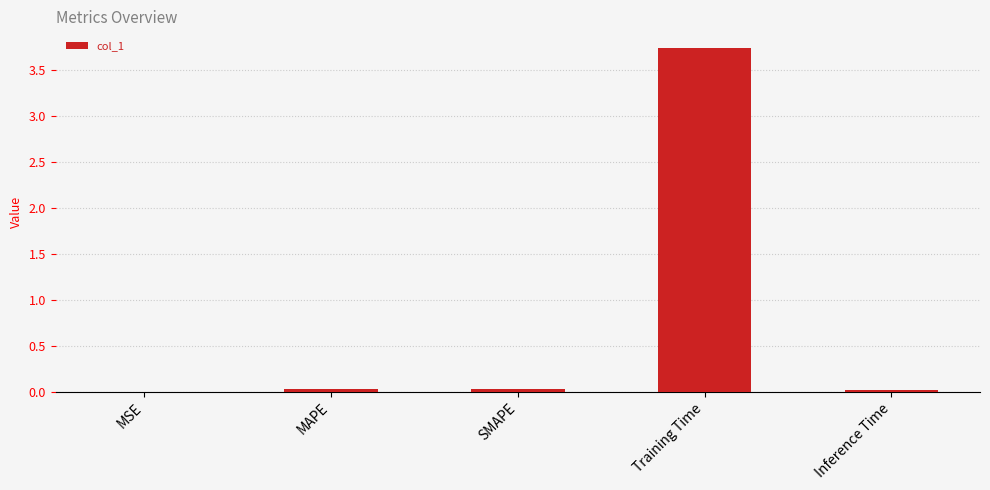

What is the sum of all values?

3.8